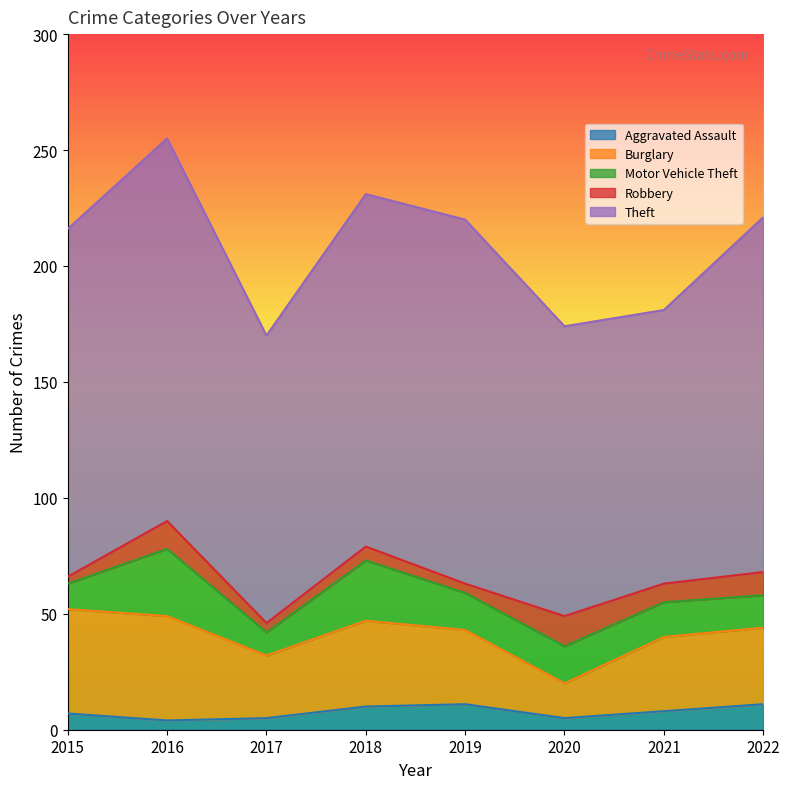

Which series has the largest total across all categories?

Theft